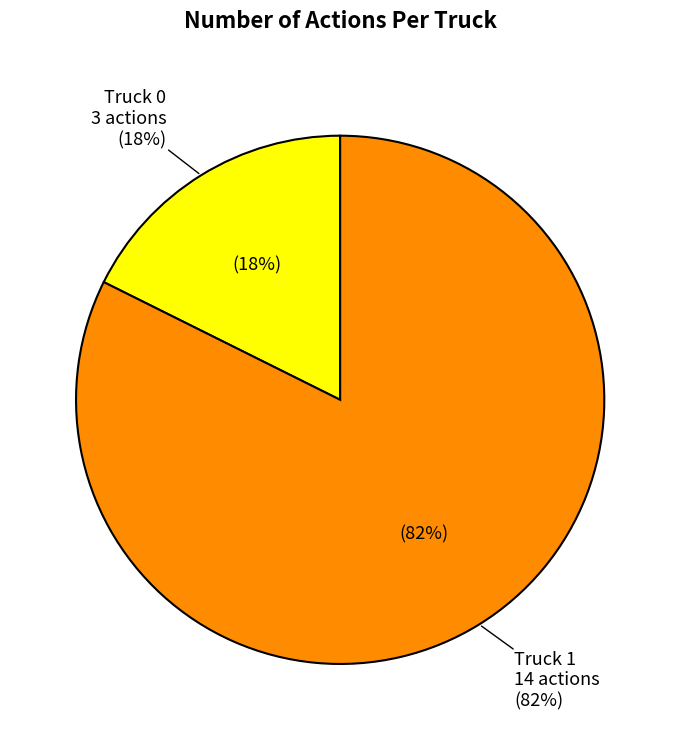

Is the sum of Truck 0 and Truck 1 greater than half?

Yes